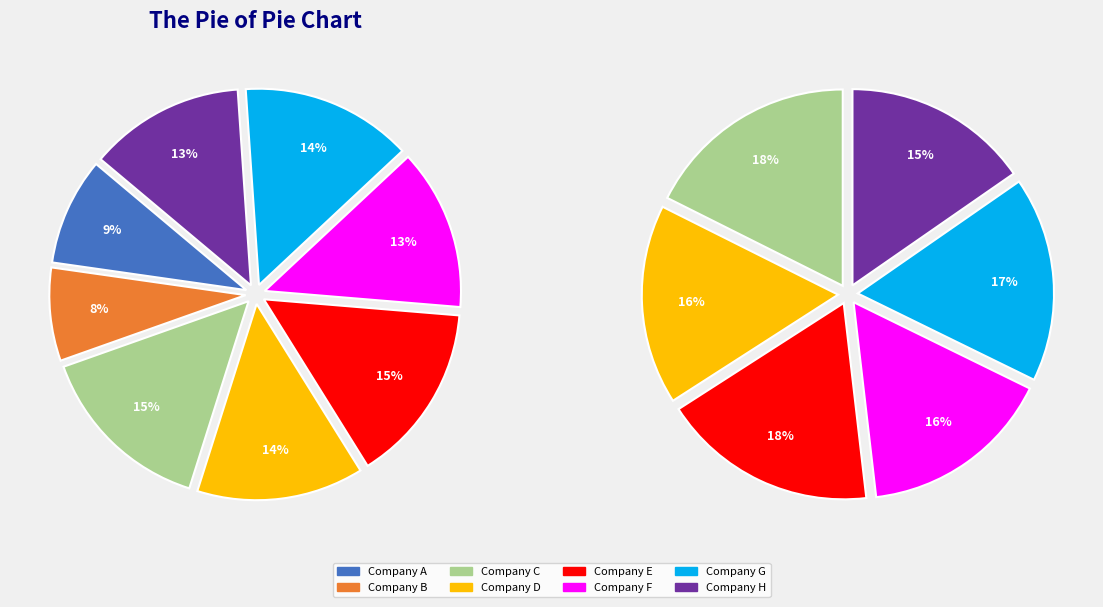

Which slice is the smallest?

B